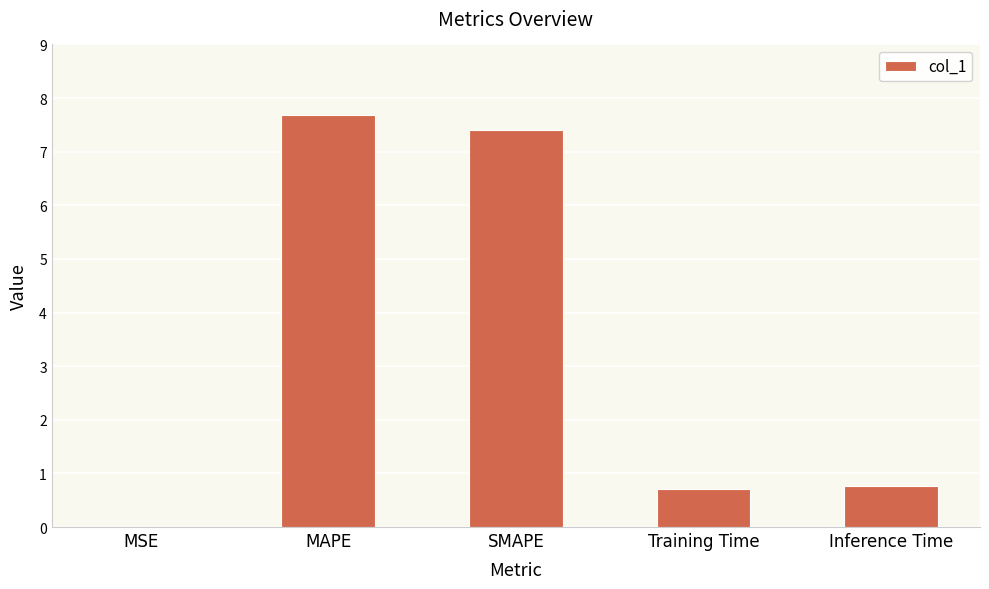

Read the value at MAPE.

7.7